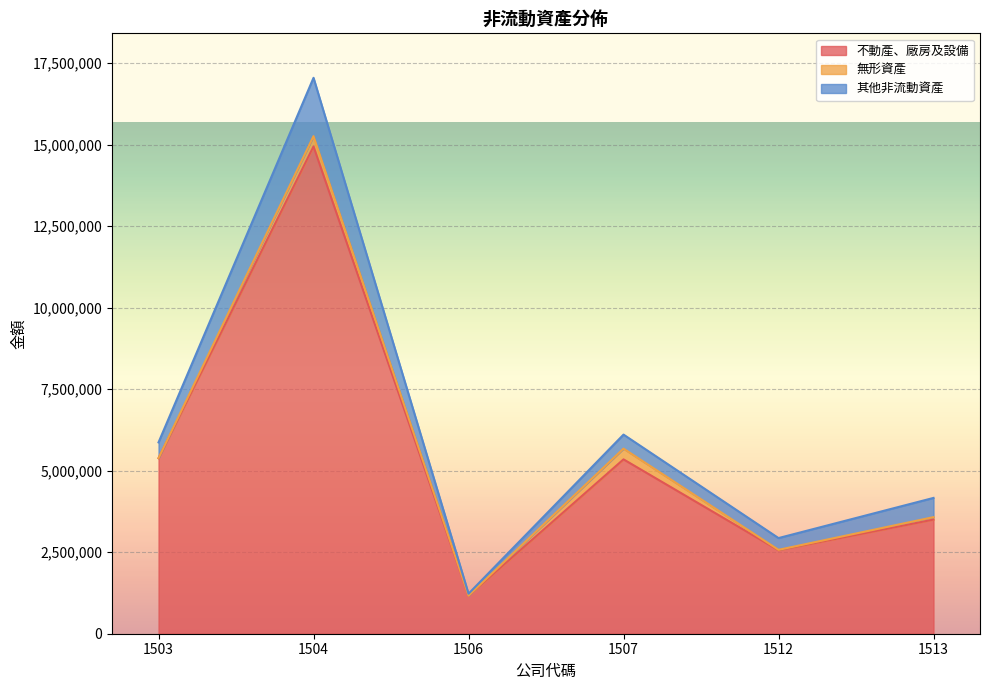

At which label does 不動產、廠房及設備 first exceed 5348882?

1503